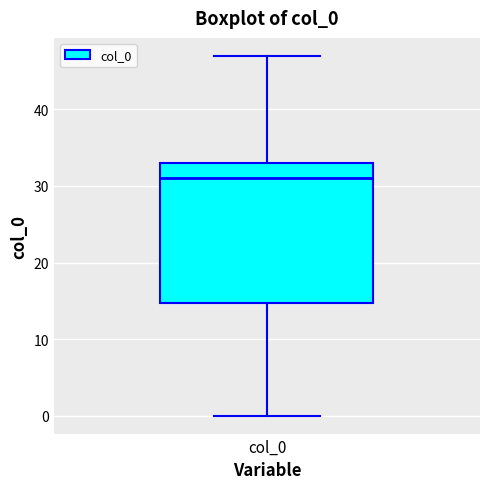

Where does the lower whisker of the box for col_0 end on the y-axis? The values are not printed on the chart, so give them approximately, as read against the axis.

0